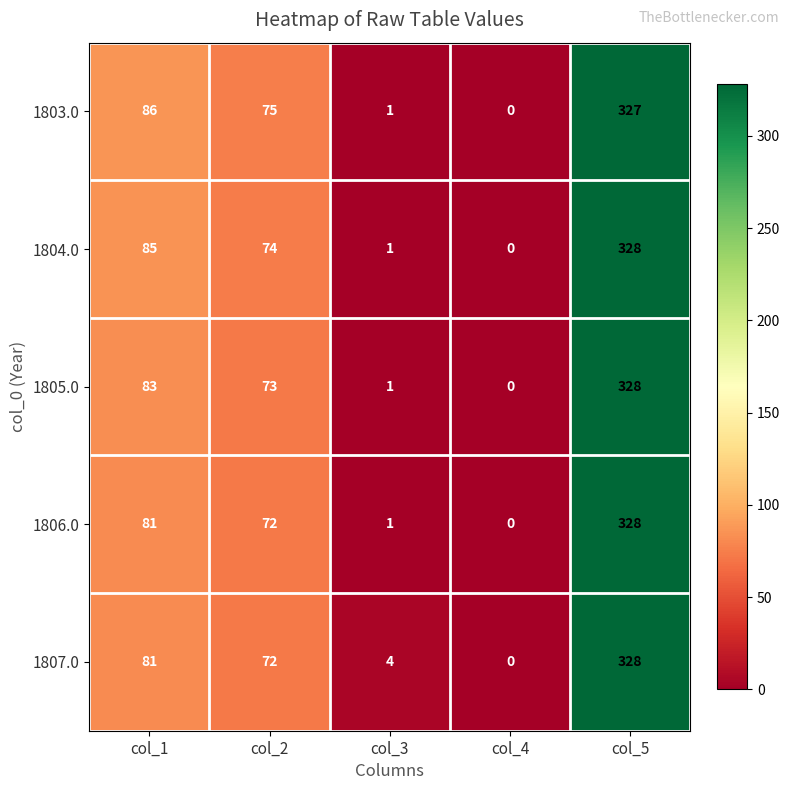

At which label does 1803.0 reach its minimum?

col_4